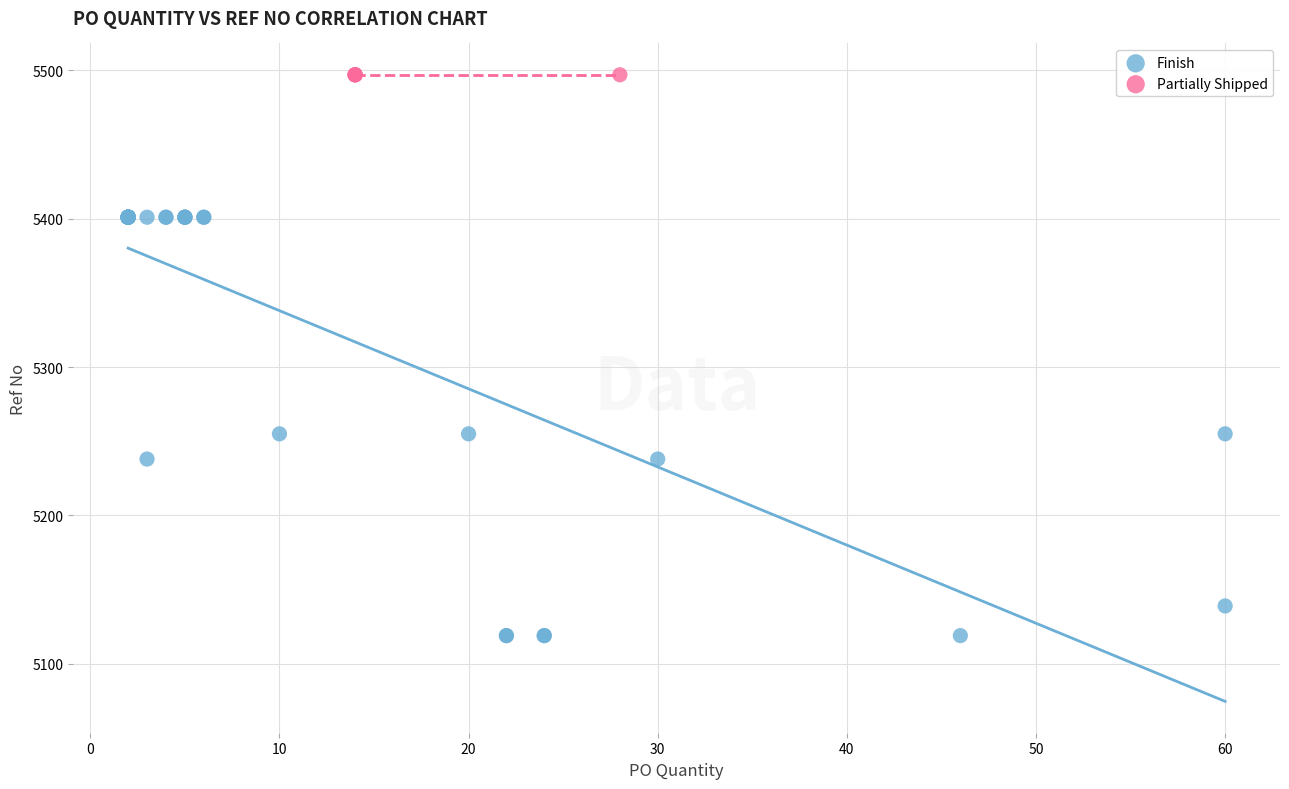

Which series reaches the maximum Y coordinate?

Partially Shipped